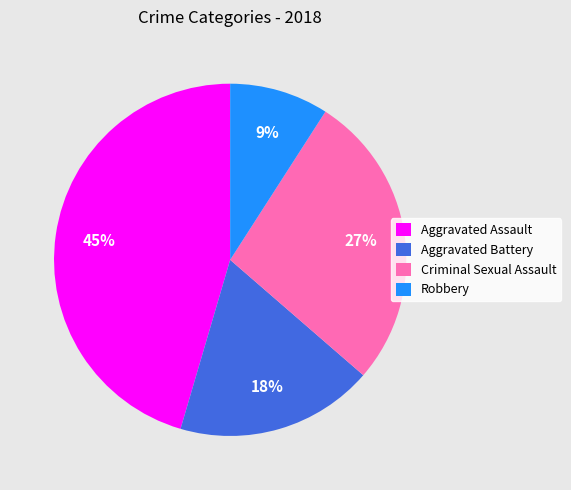

Count the number of slices in the pie.

4